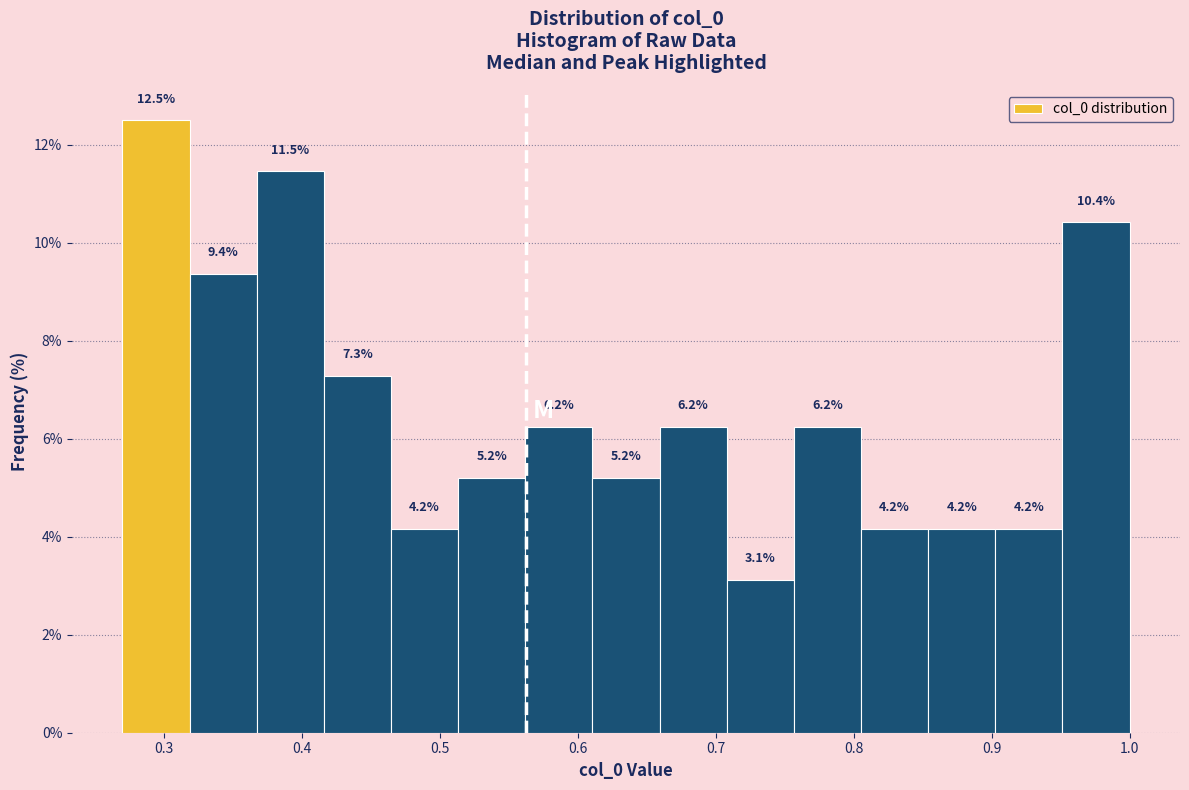

Which range on the x-axis has the tallest bar?

0.27 to 0.32